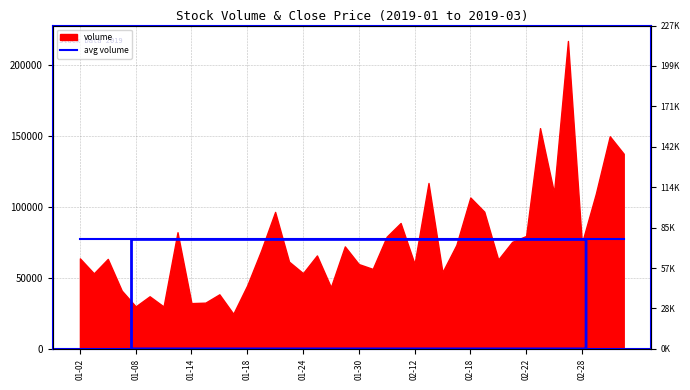

Between 2019-02-26 and 2019-01-03, which is larger?

2019-02-26